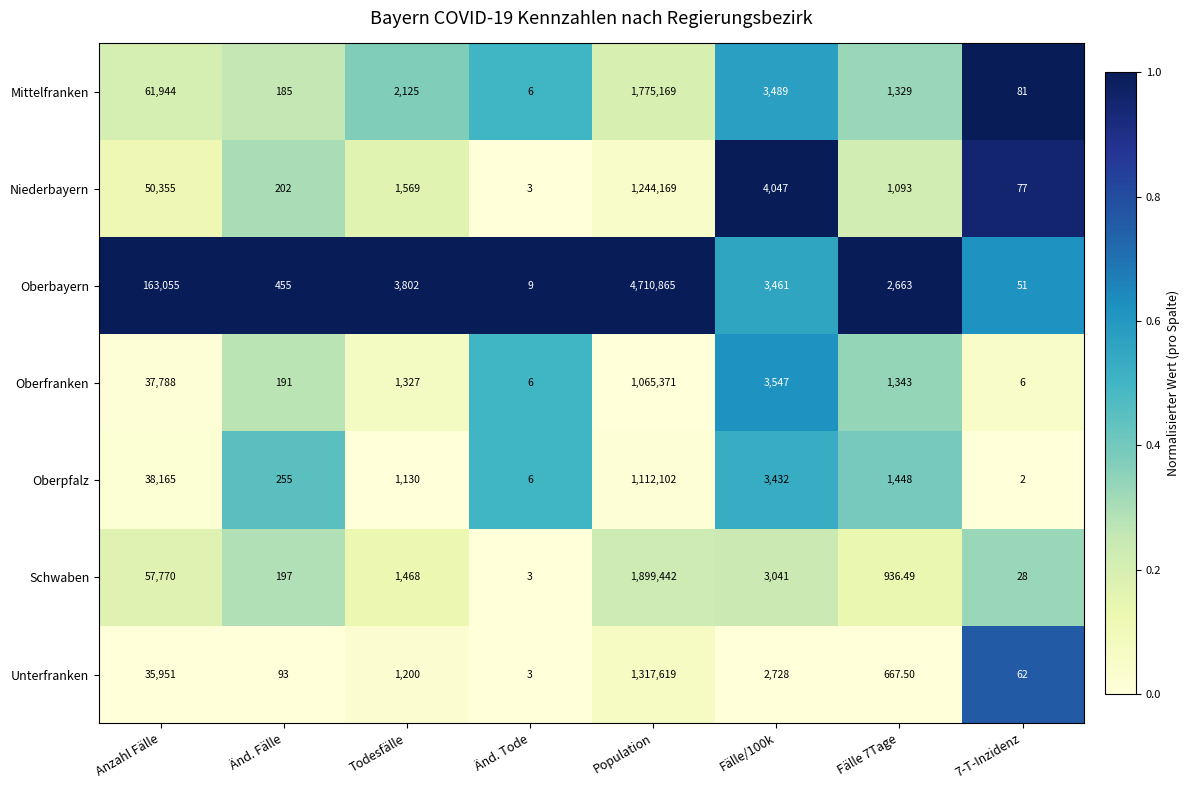

Where does the Mittelfranken series first go above 2125?

Anzahl Fälle